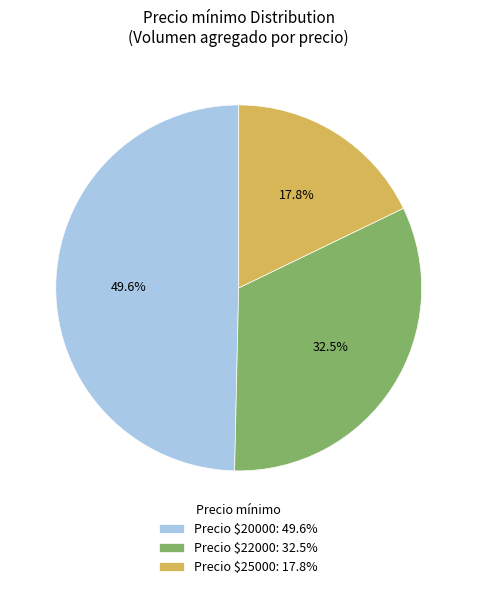

Is Precio $20000: 49.6% the majority of the pie?

No